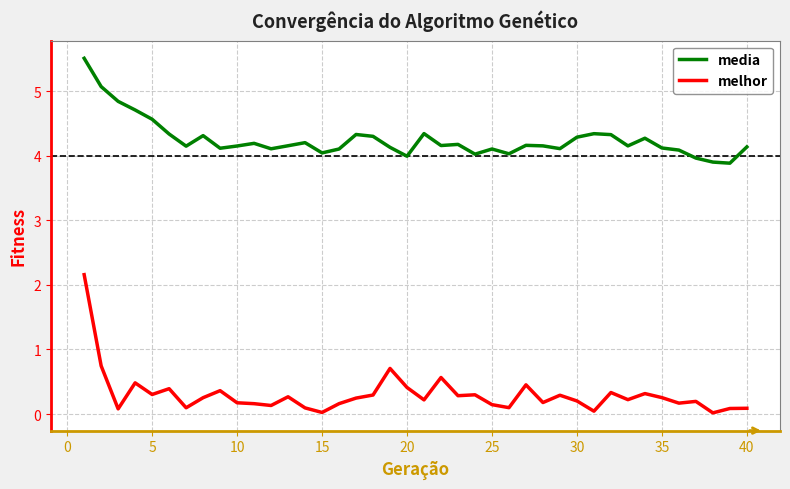

Which series has the largest total across all categories?

media